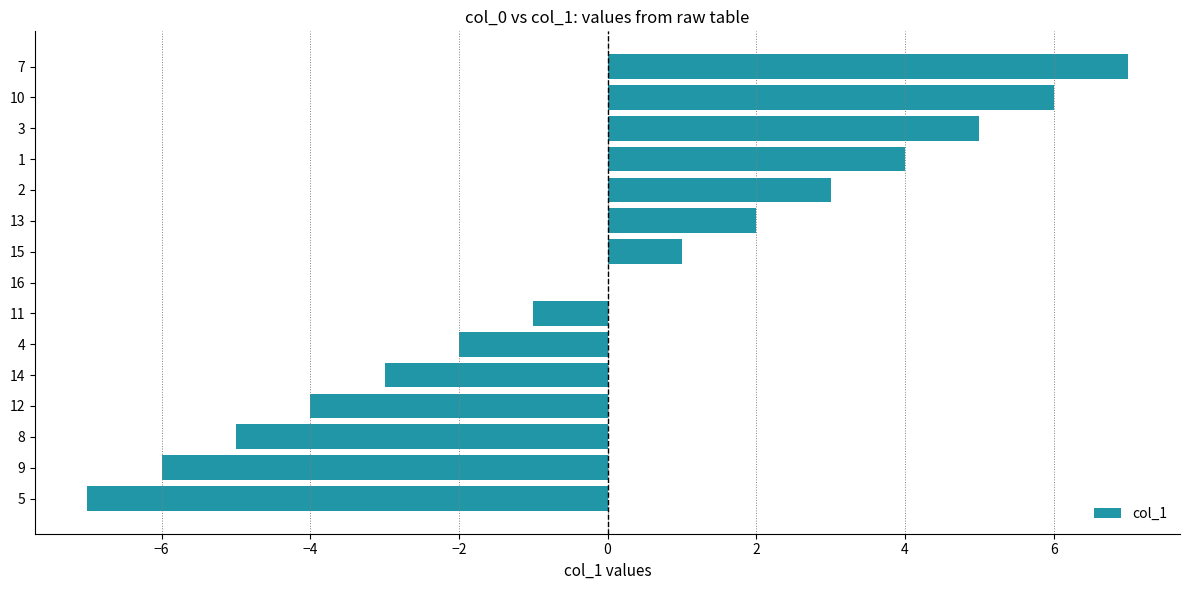

Is it true that the value at 5 is -4?

False